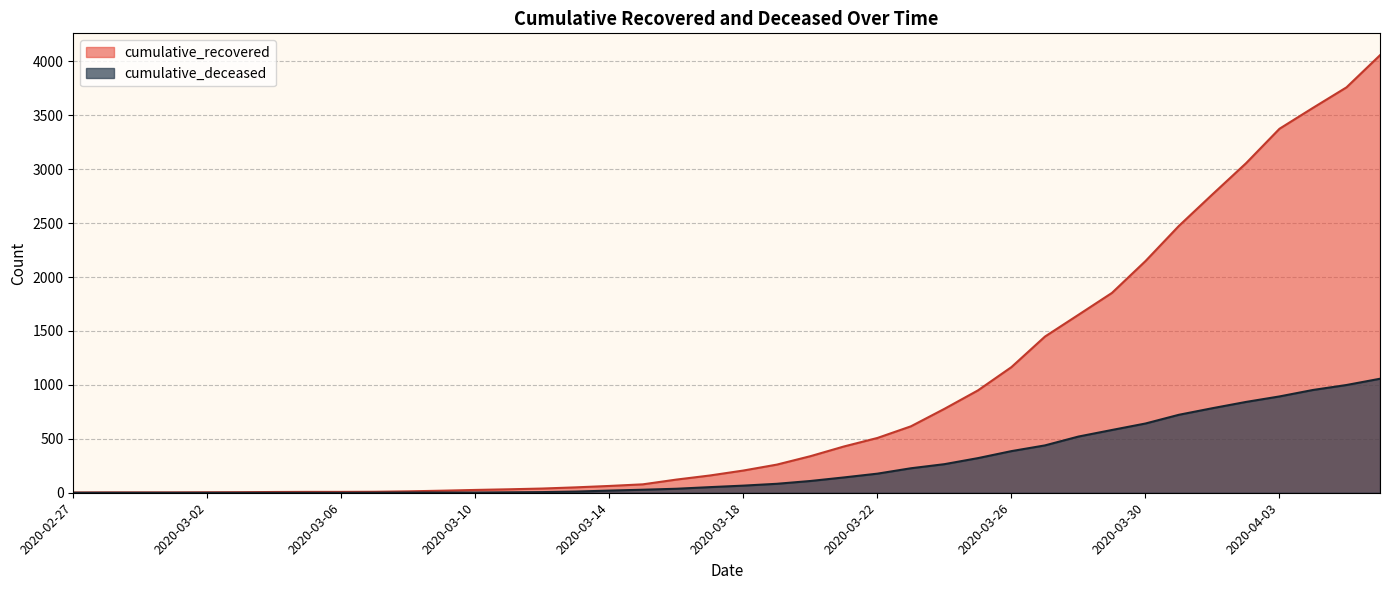

What is the label of the 30th point from the left?

2020-03-27